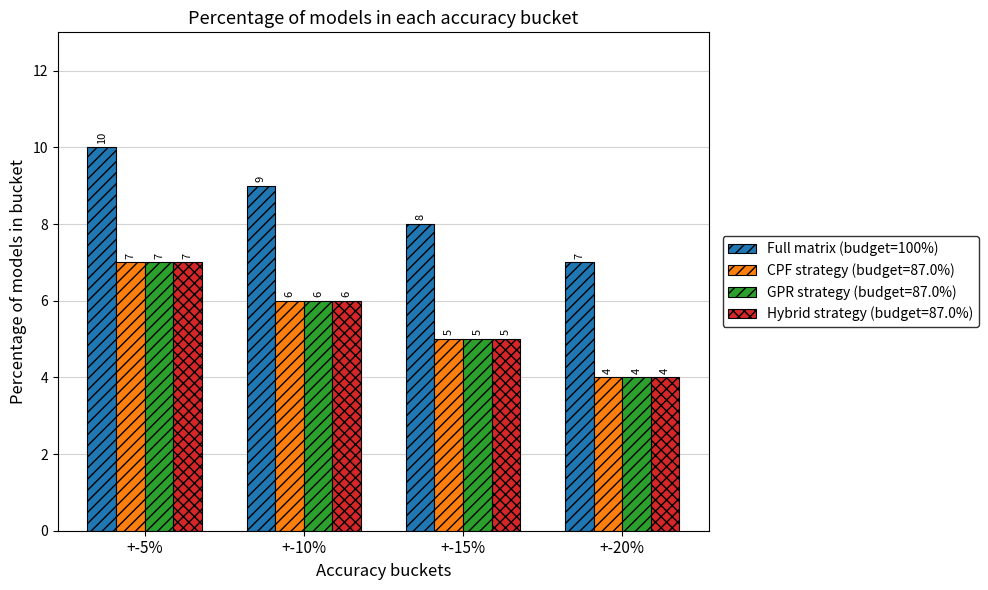

What position from the left is +-5%?

1